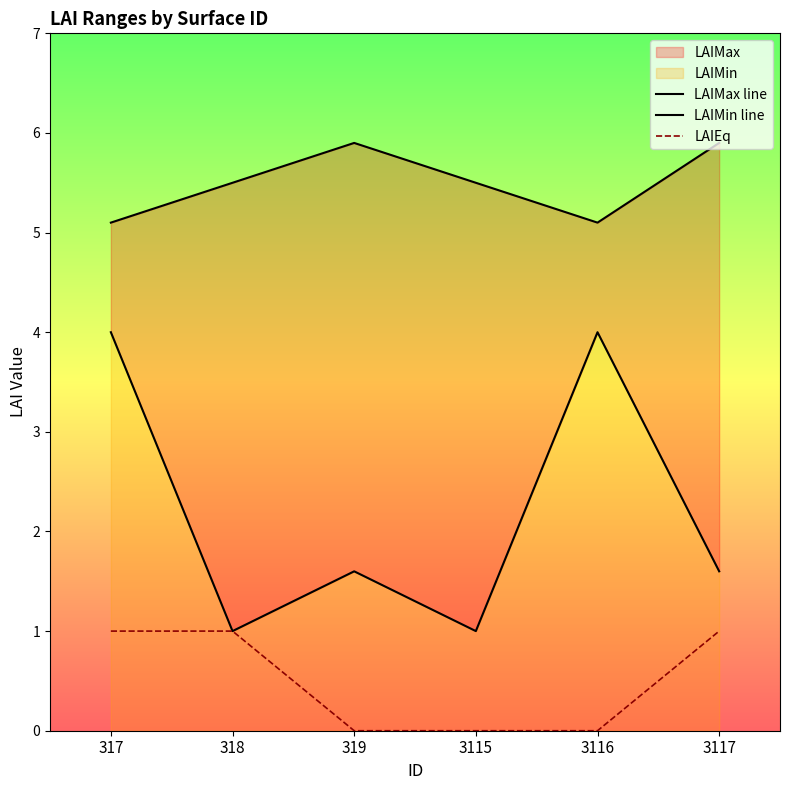

True or false: LAIEq and LAIMax line intersect in this chart.

False